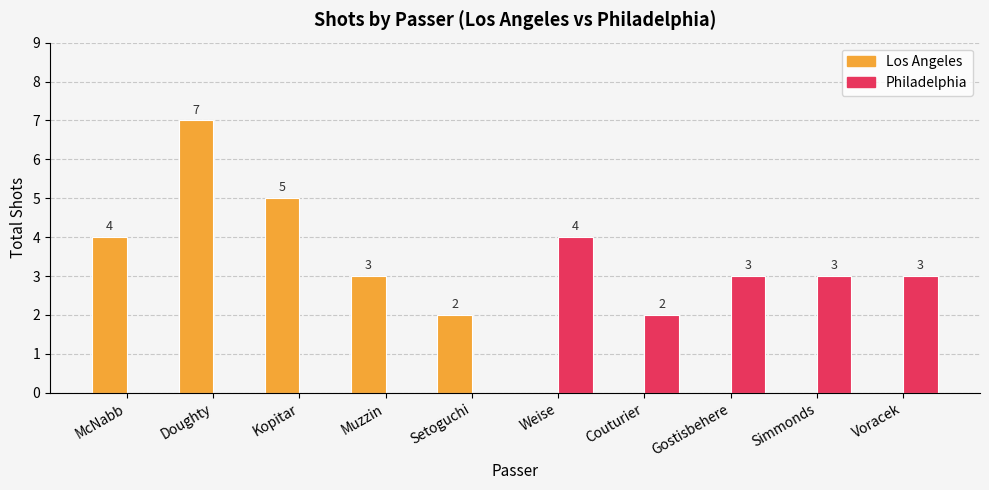

Where is Los Angeles nearest to the value 3?

Muzzin